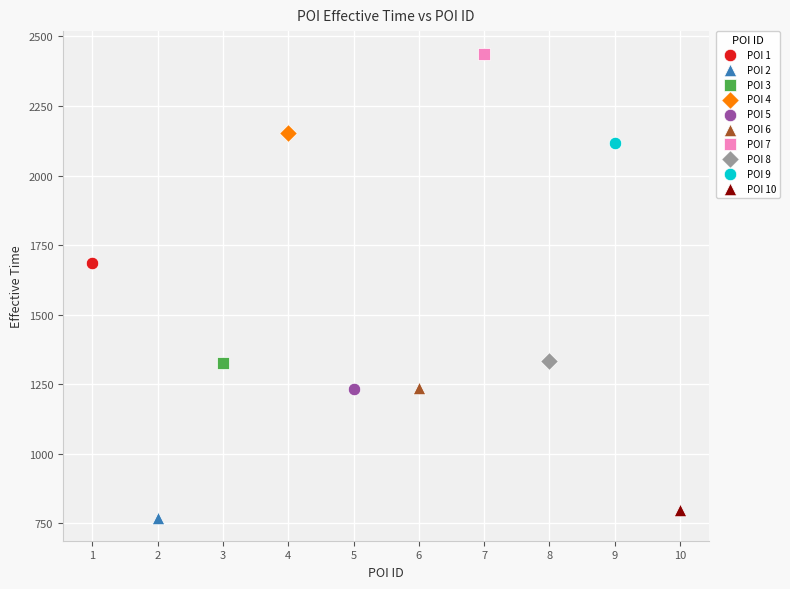

Which series reaches the minimum Y coordinate?

POI 2